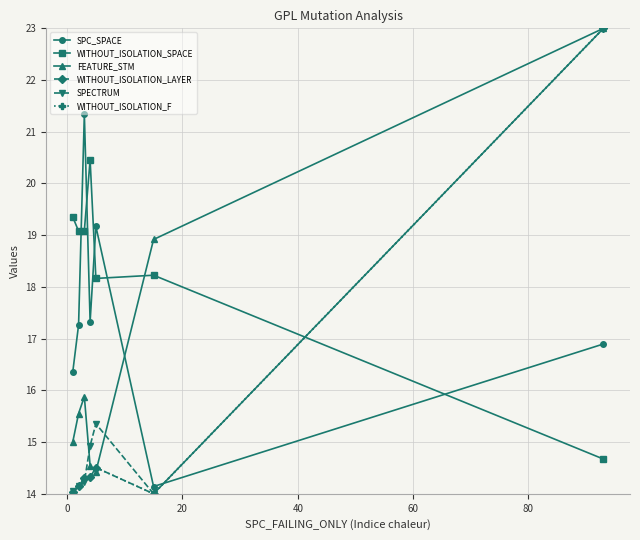

Which series ends up on top after the final intersection of WITHOUT_ISOLATION_SPACE and WITHOUT_ISOLATION_F?

WITHOUT_ISOLATION_F